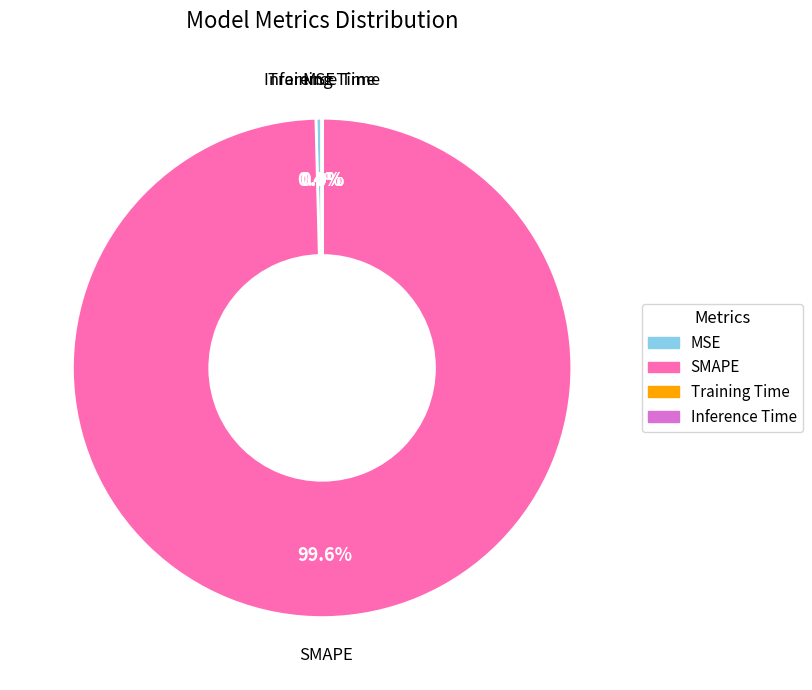

Which has a higher value, MSE or SMAPE?

SMAPE